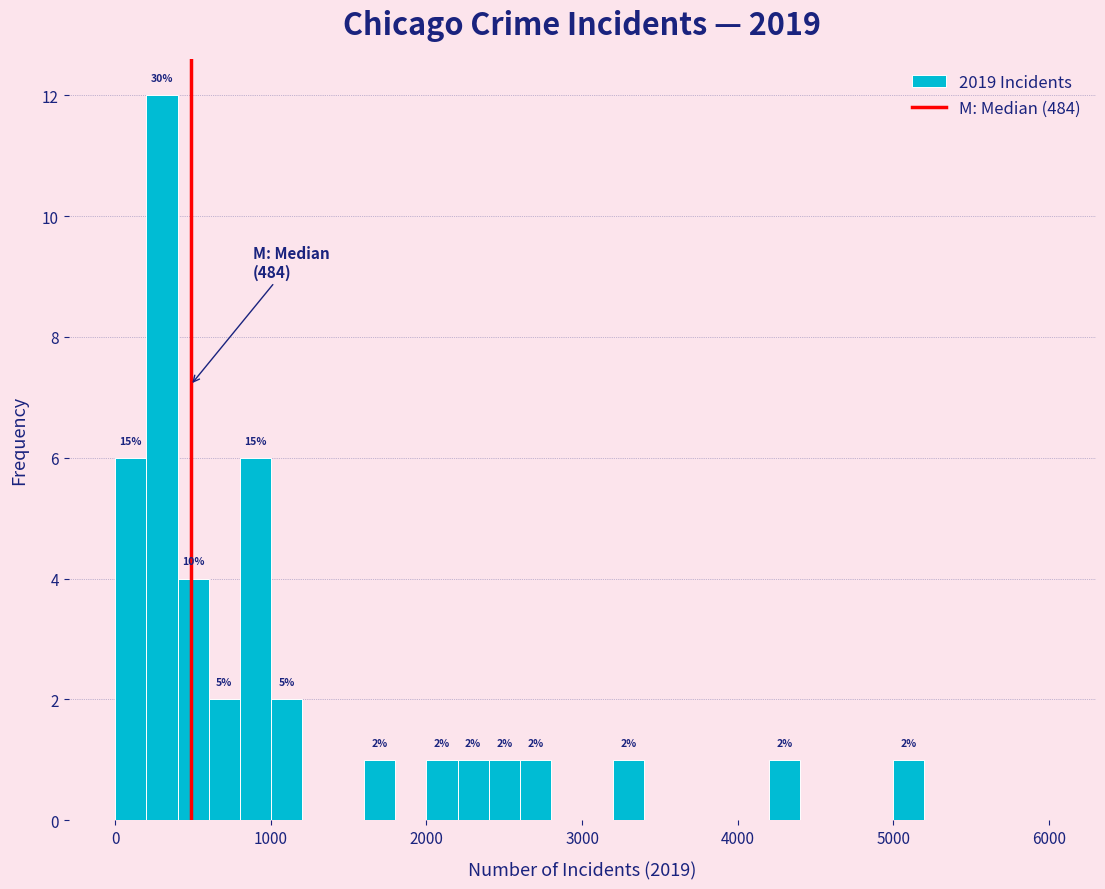

Around what value on the x-axis is the tallest bar? Give the approximate position of its centre, as read against the axis.

300